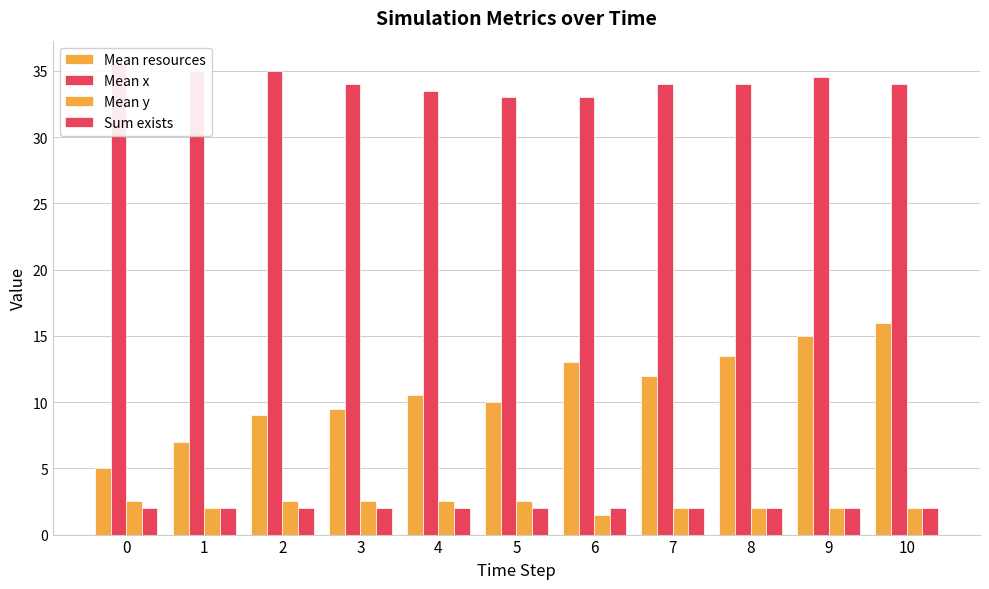

How many bars are there in total?

44